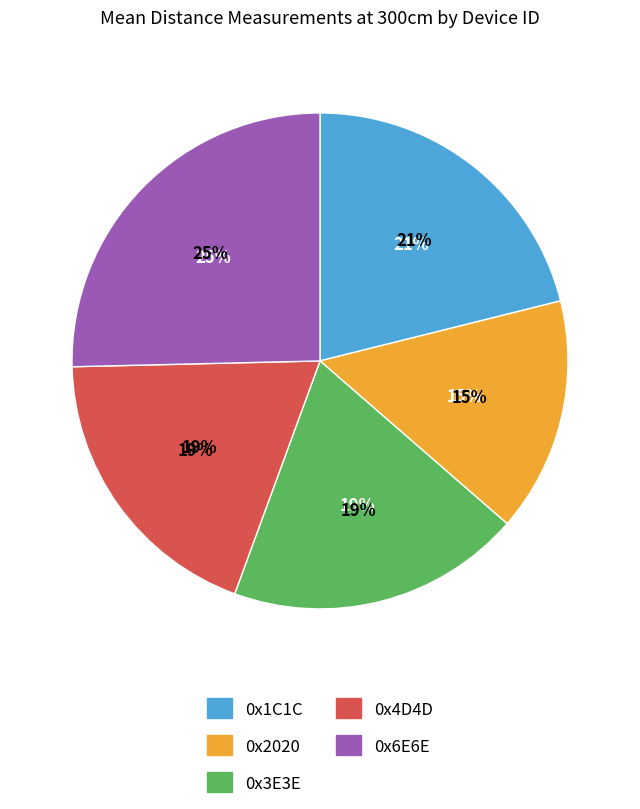

To the nearest percent, what percentage of the pie is 0x6E6E?

25%